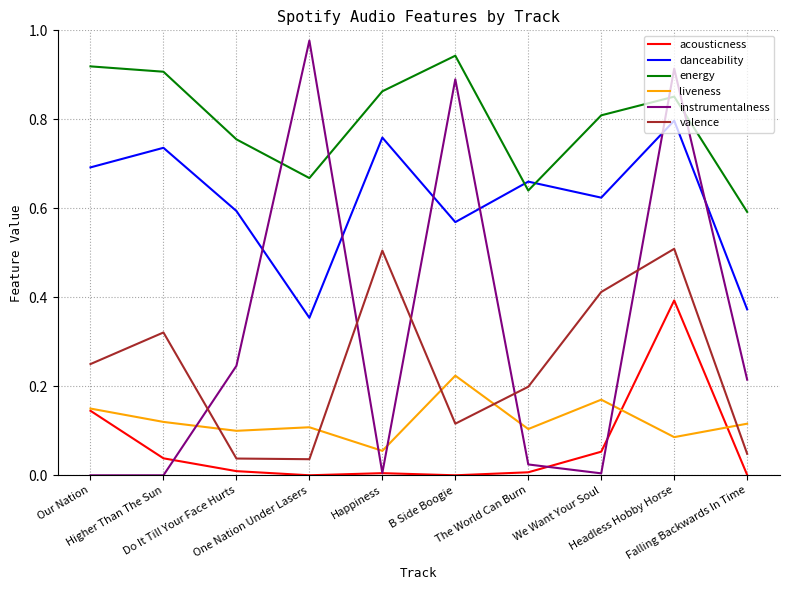

True or false: danceability and valence cross at least once.

False